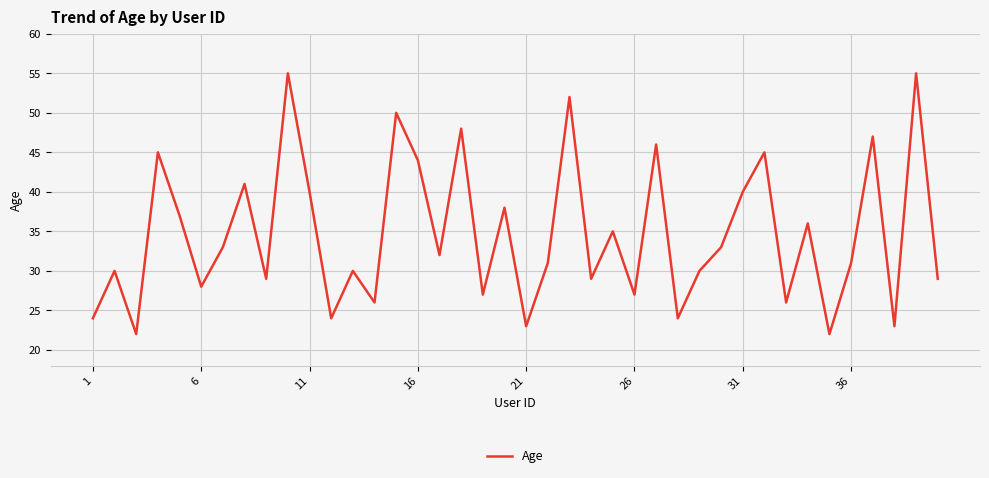

What is the smallest value displayed?

22